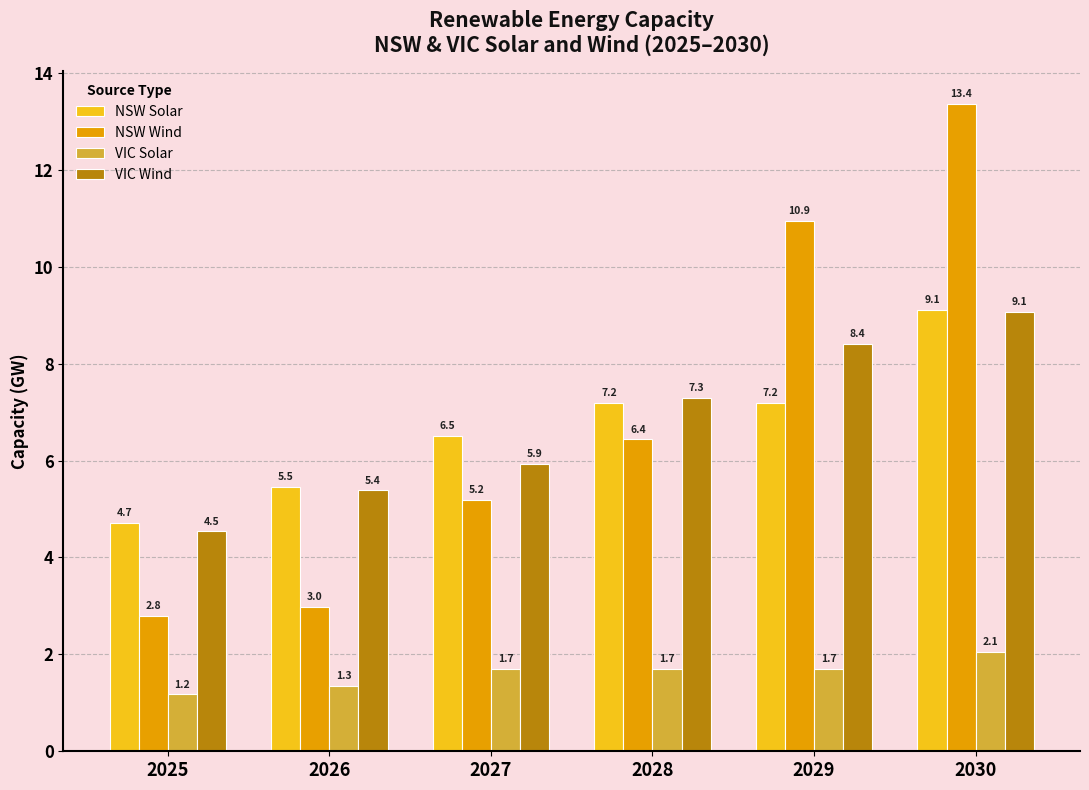

Rank the series at 2029 from lowest to highest value.

VIC Solar, NSW Solar, VIC Wind, NSW Wind